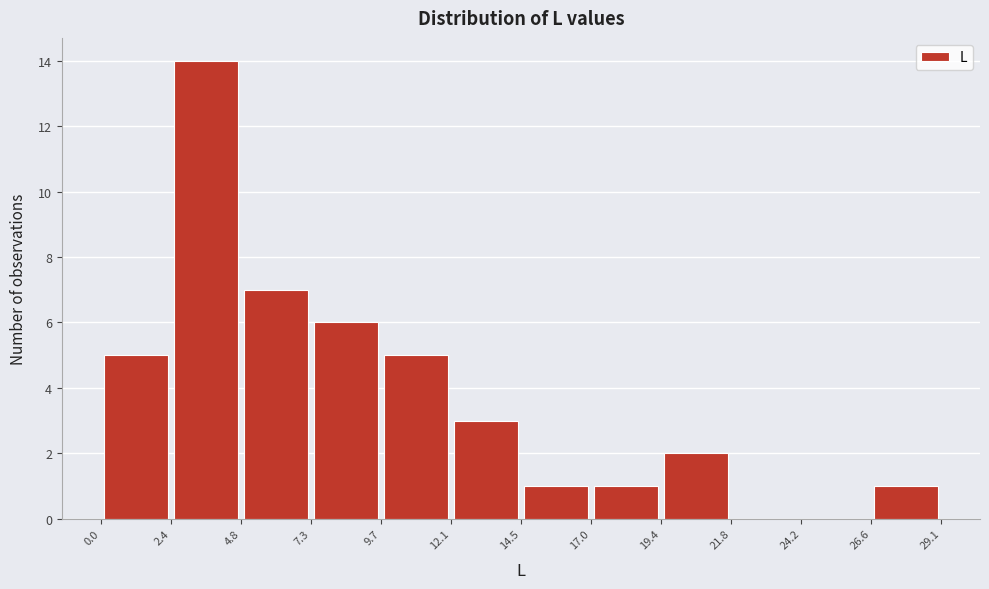

Which range on the x-axis has the tallest bar?

2.4 to 4.8